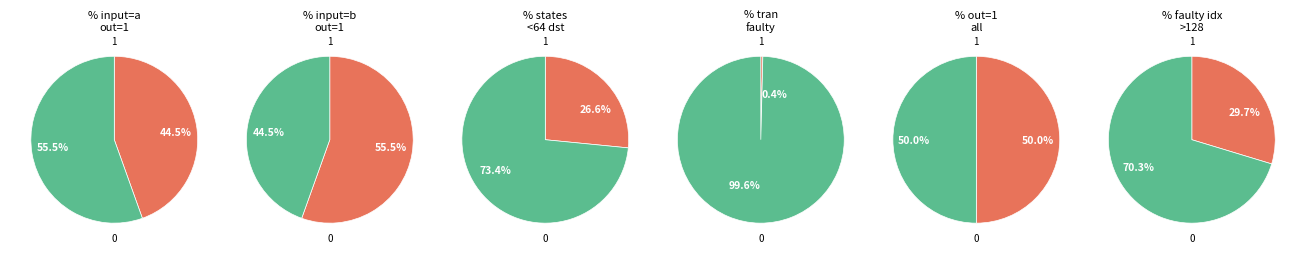

Count the number of slices in the pie.

2